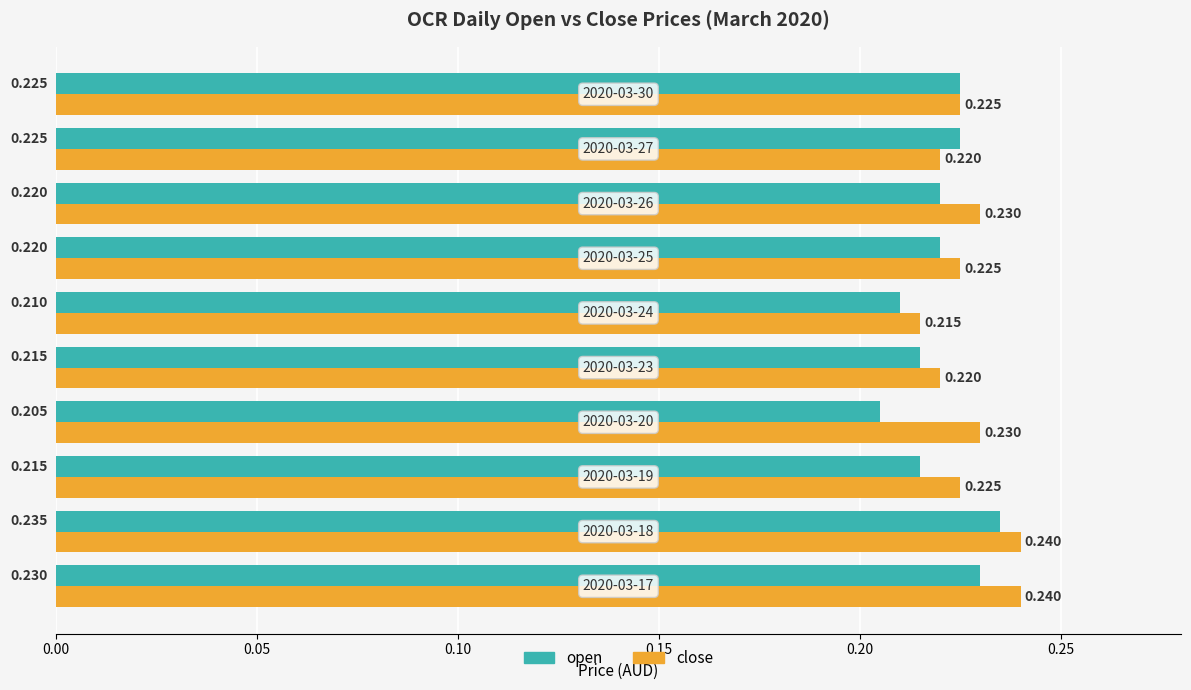

Which series has the largest range (max minus min)?

open